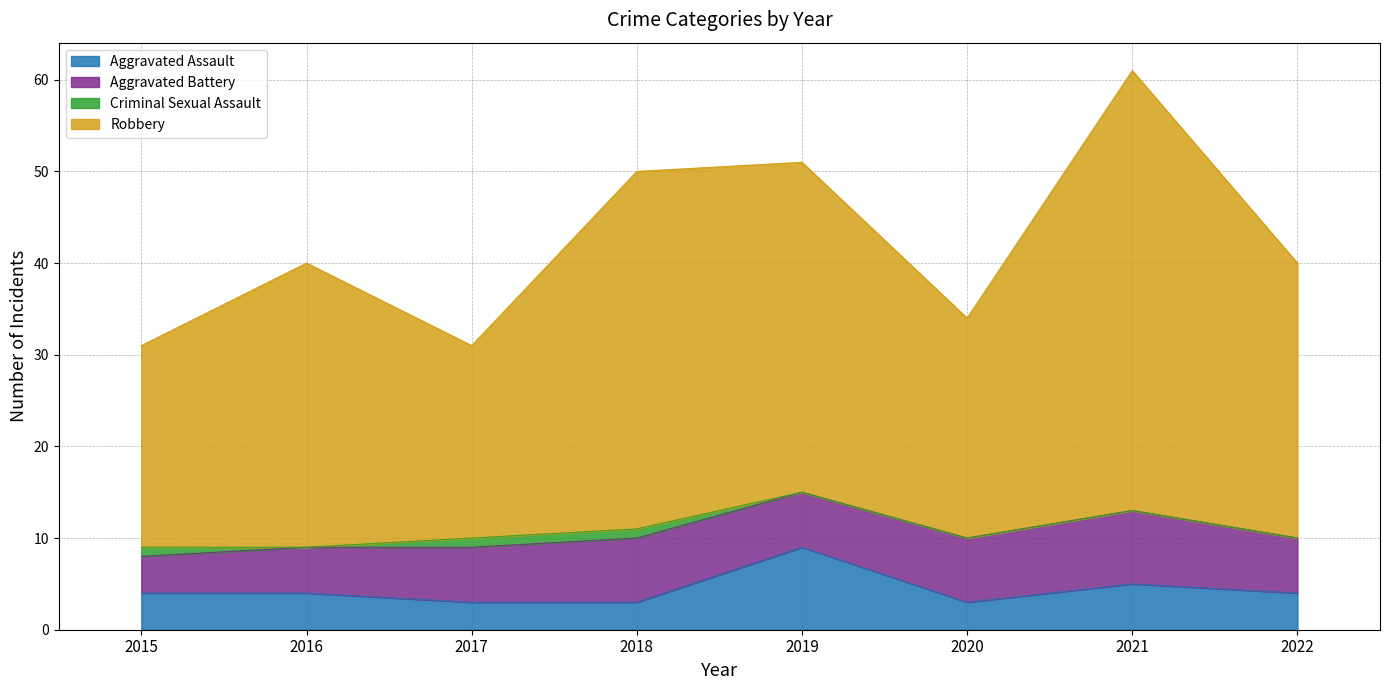

What value does the Aggravated Assault series have at 2016?

4